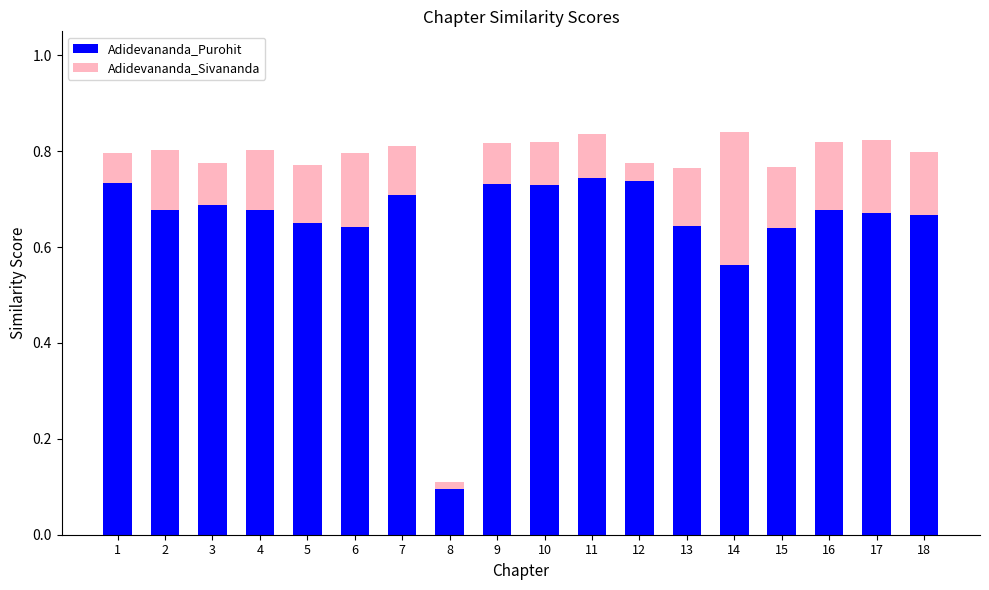

Where is Adidevananda_Purohit nearest to the value 0?

8